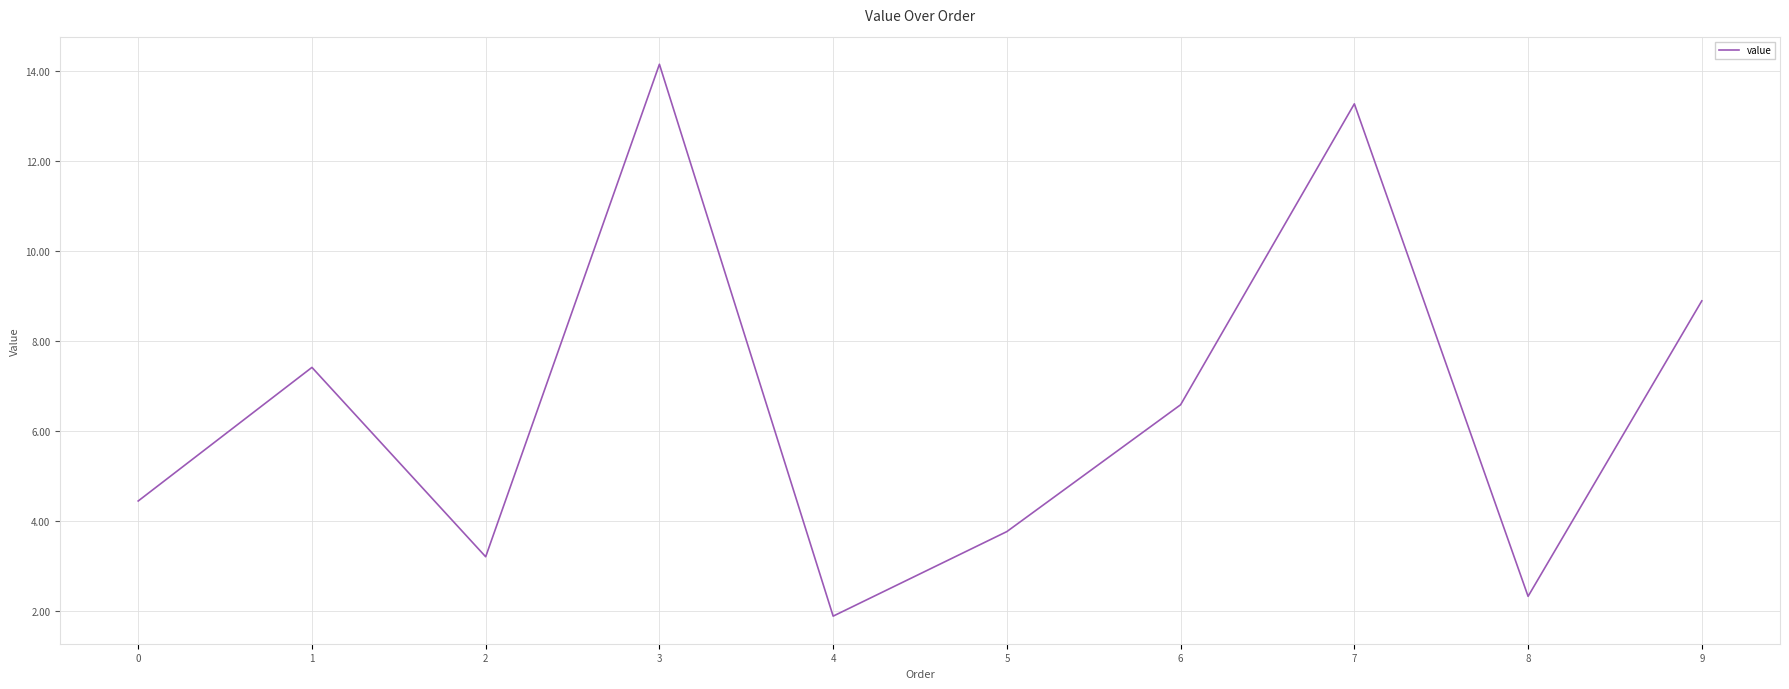

The value at 2 is 5.6. True or false?

False